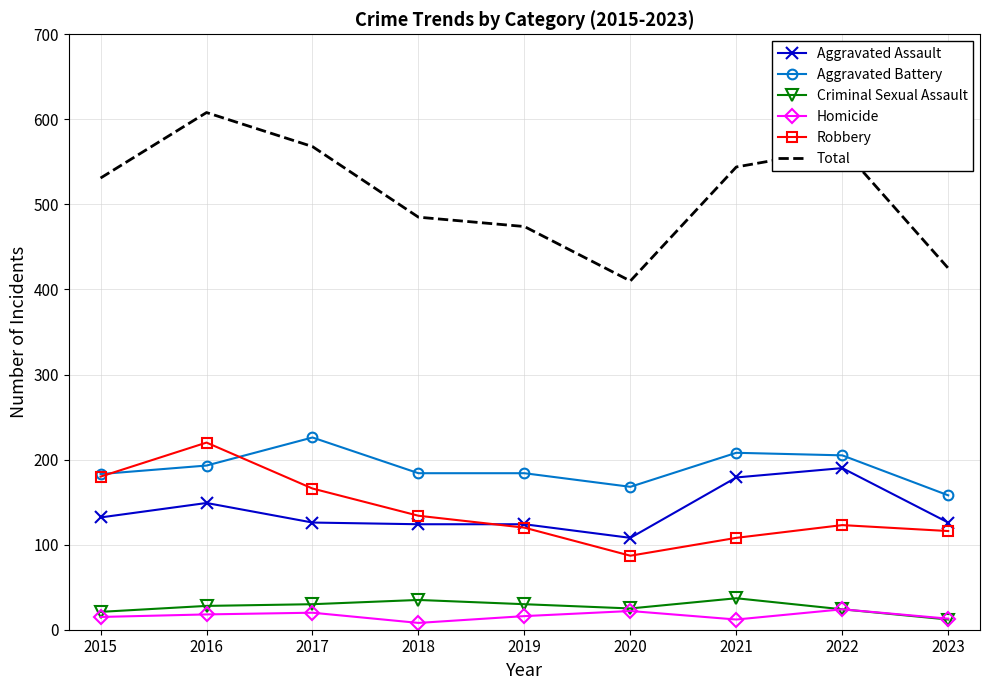

Is the value of Robbery at 2019 greater than the value of Total at 2020?

No